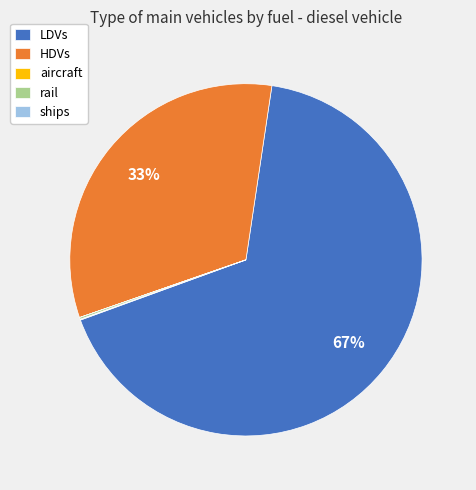

Is there a majority slice in this chart?

Yes